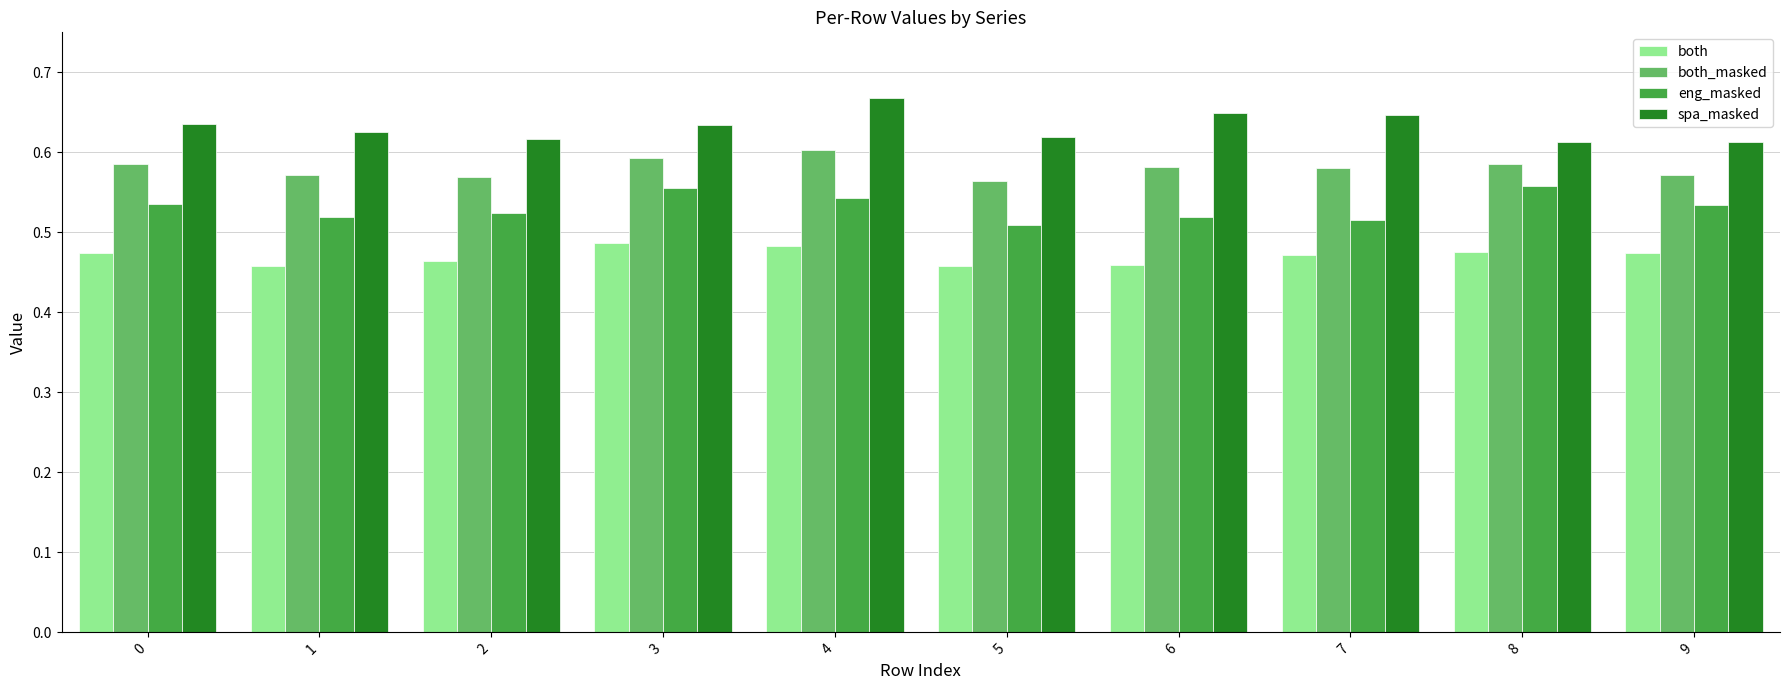

Rank the series by their maximum value, from lowest to highest.

both, eng_masked, both_masked, spa_masked